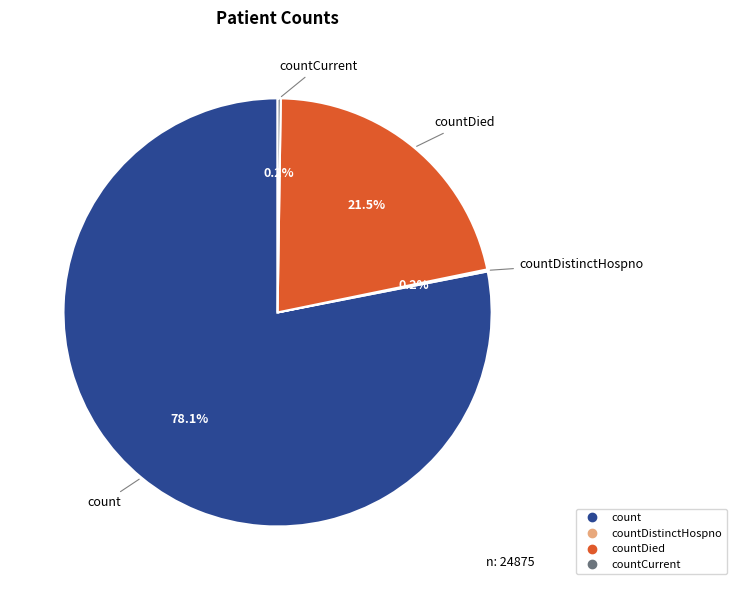

Is there any slice that represents more than half of the pie?

Yes